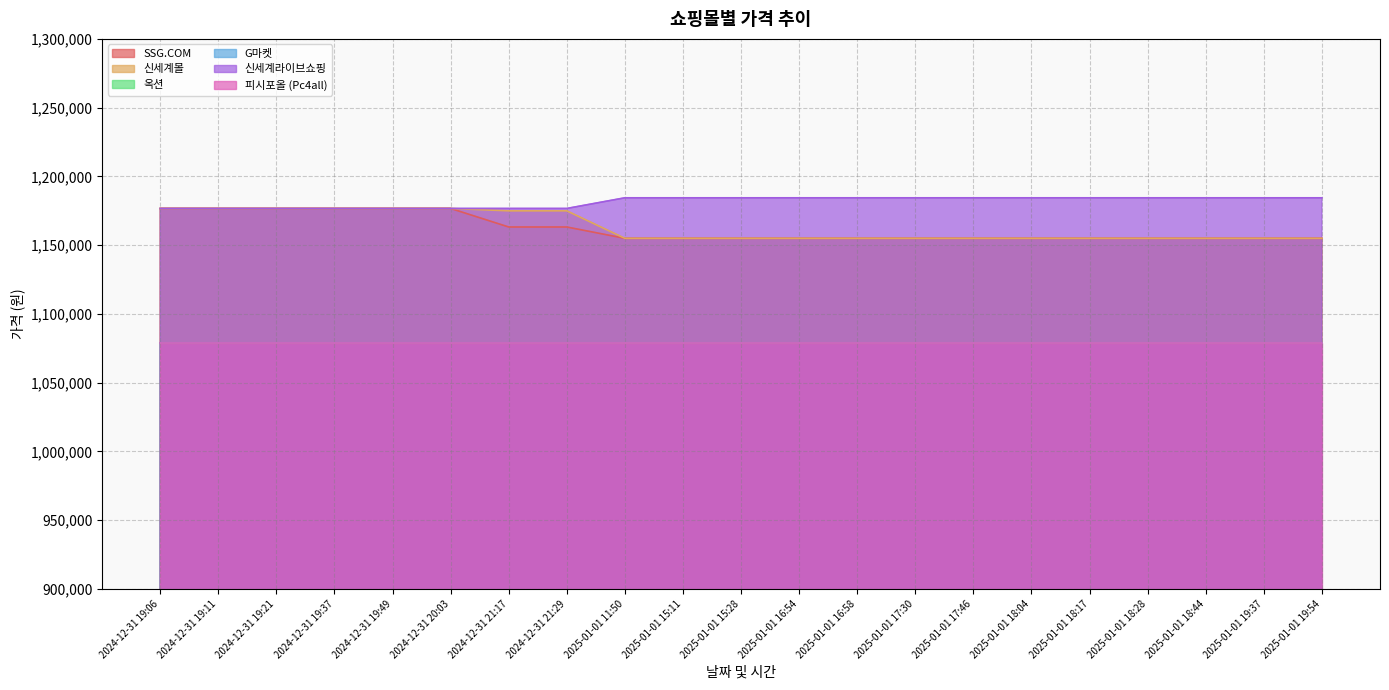

Which series changed the most between 2025-01-01 15:11 and 2025-01-01 19:37?

SSG.COM